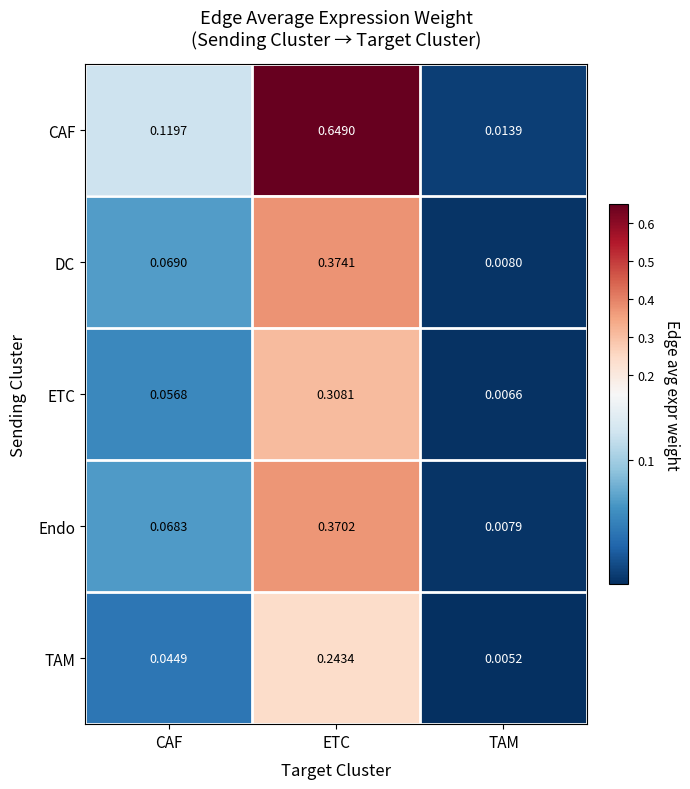

Which label corresponds to the largest value in the chart?

ETC